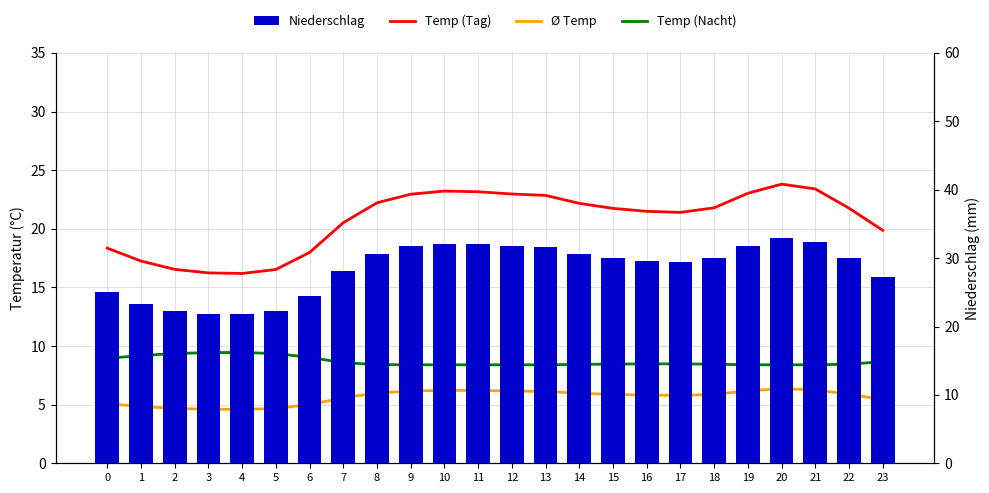

Reading left to right, list all the values displayed in this chart.

Temp (Tag): 0=18.4	1=17.2	2=16.5	3=16.2	4=16.2	5=16.5	6=18.0	7=20.5	8=22.2	9=22.9	10=23.2	11=23.2	12=23.0	13=22.9	14=22.2	15=21.7	16=21.5	17=21.4	18=21.8	19=23.0	20=23.8	21=23.4	22=21.8	23=19.9
Ø Temp: 0=5.1	1=4.8	2=4.7	3=4.6	4=4.6	5=4.7	6=5.0	7=5.6	8=6.0	9=6.2	10=6.2	11=6.2	12=6.2	13=6.1	14=6.0	15=5.9	16=5.8	17=5.8	18=5.9	19=6.2	20=6.4	21=6.3	22=5.9	23=5.4
Temp (Nacht): 0=8.9	1=9.2	2=9.4	3=9.4	4=9.4	5=9.4	6=9.0	7=8.6	8=8.4	9=8.4	10=8.4	11=8.4	12=8.4	13=8.4	14=8.4	15=8.5	16=8.5	17=8.5	18=8.4	19=8.4	20=8.4	21=8.4	22=8.4	23=8.7
Niederschlag: 0=25.0	1=23.4	2=22.3	3=21.9	4=21.8	5=22.3	6=24.4	7=28.2	8=30.6	9=31.7	10=32.1	11=32.0	12=31.7	13=31.6	14=30.6	15=29.9	16=29.6	17=29.5	18=30.0	19=31.8	20=33.0	21=32.4	22=30.0	23=27.2